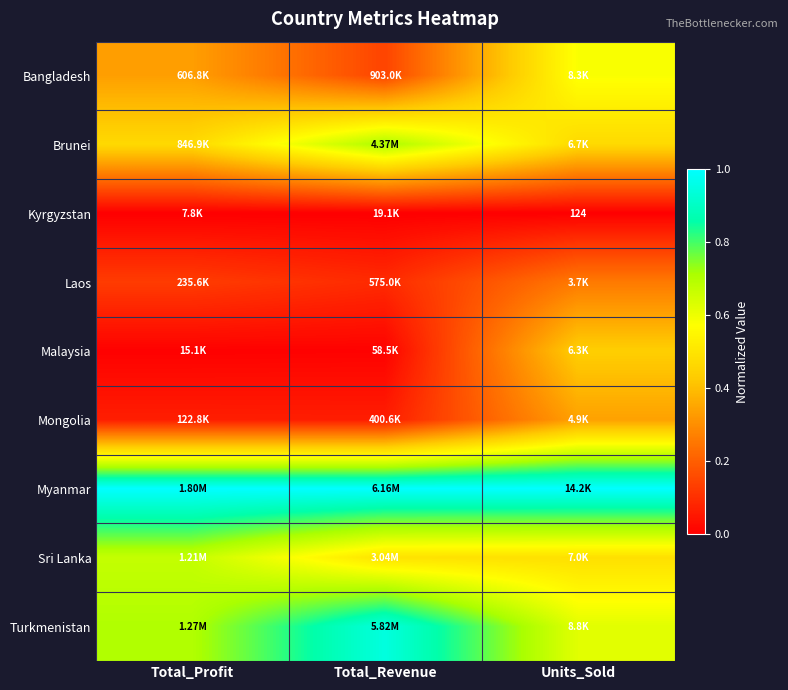

The Turkmenistan series shows 1.2 at Total_Profit. True or false?

False